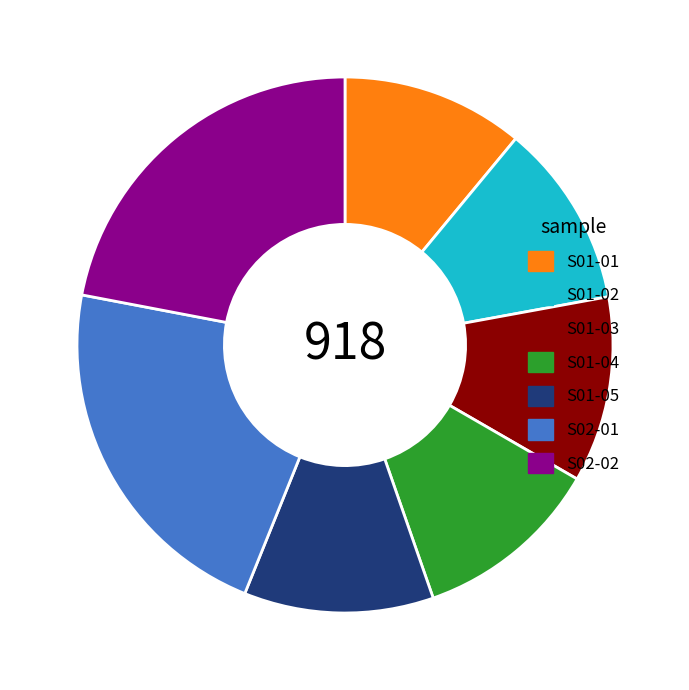

How many slices are in this pie chart?

7